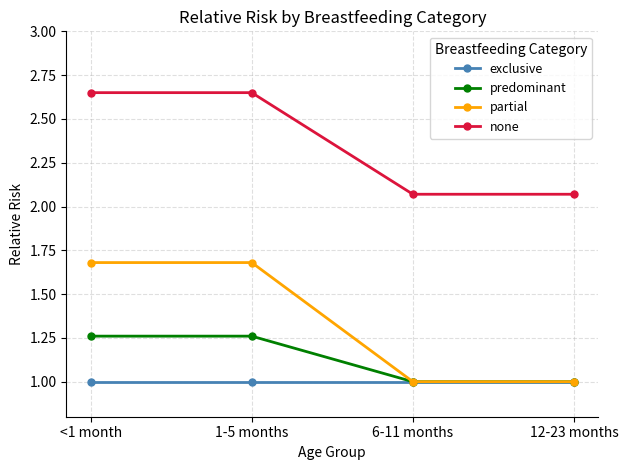

Which series has the largest range (max minus min)?

partial